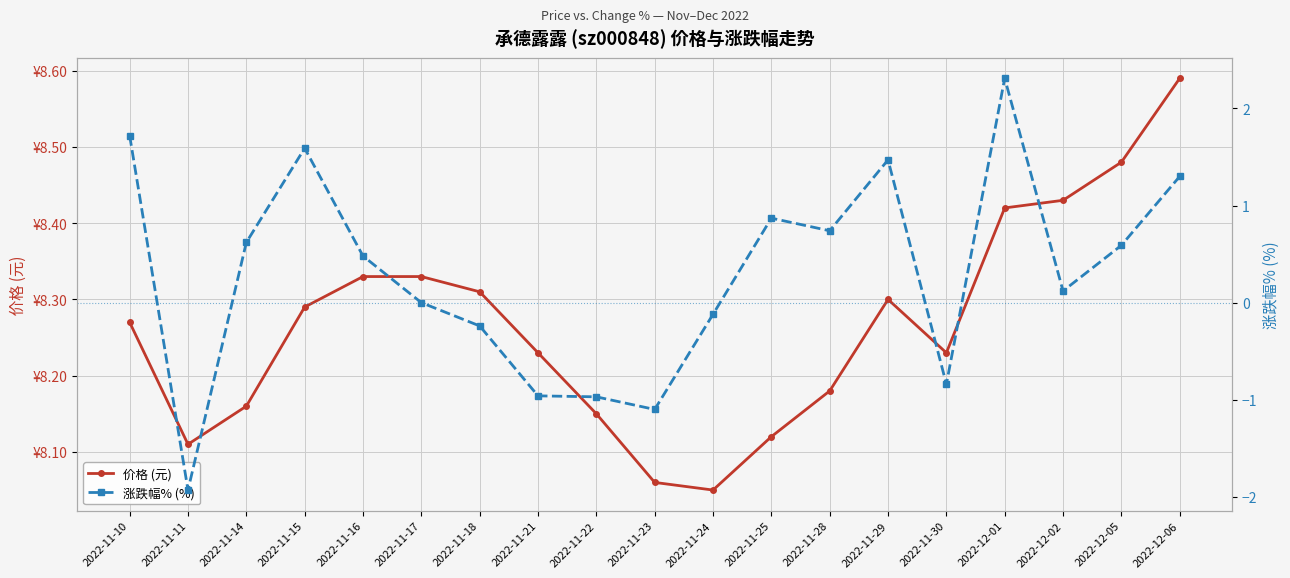

What is the sum of the 价格 (元) values at 2022-12-06 and 2022-11-28?

16.8